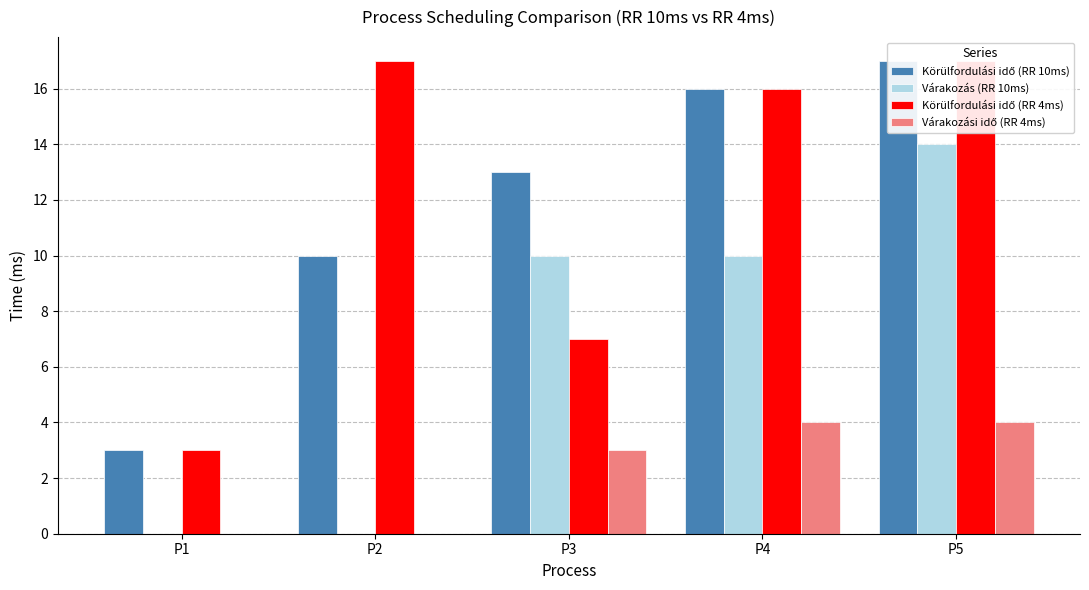

List the labels in order of Körülfordulási idő (RR 10ms) value, smallest first.

P1, P2, P3, P4, P5